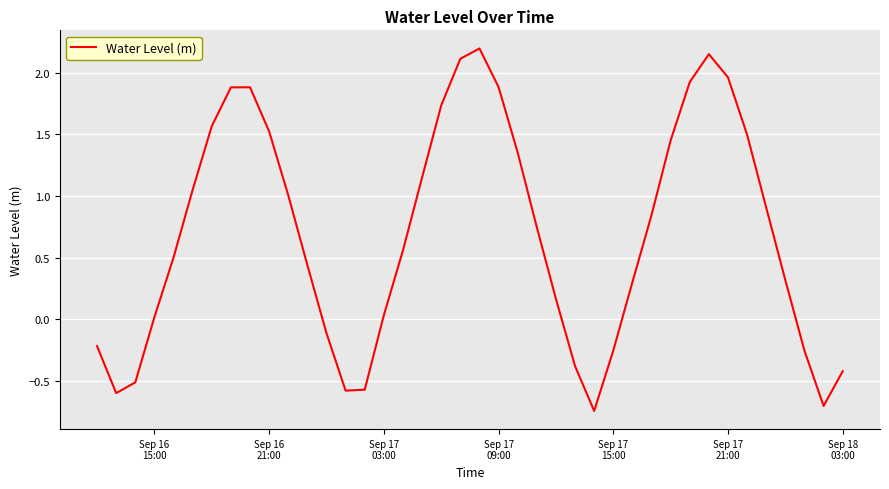

How many lines are shown in the chart?

1